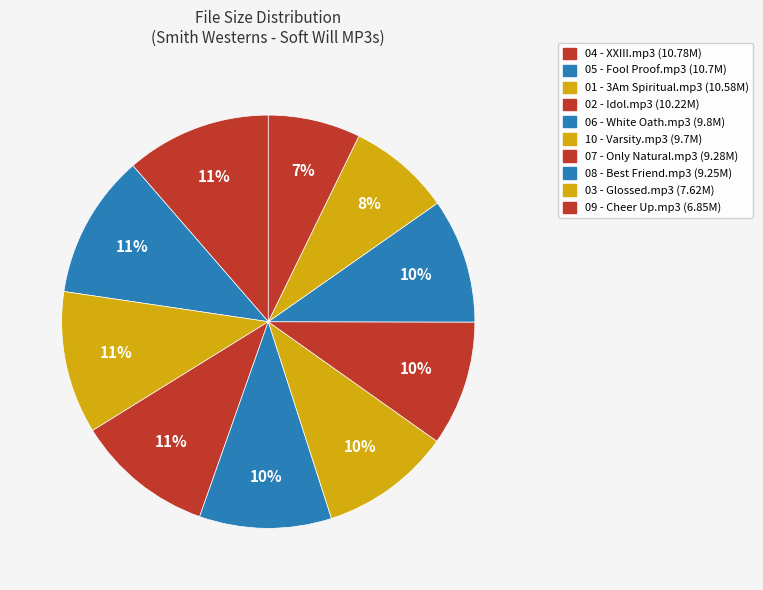

What is the largest slice in the pie chart?

04 - XXIII.mp3